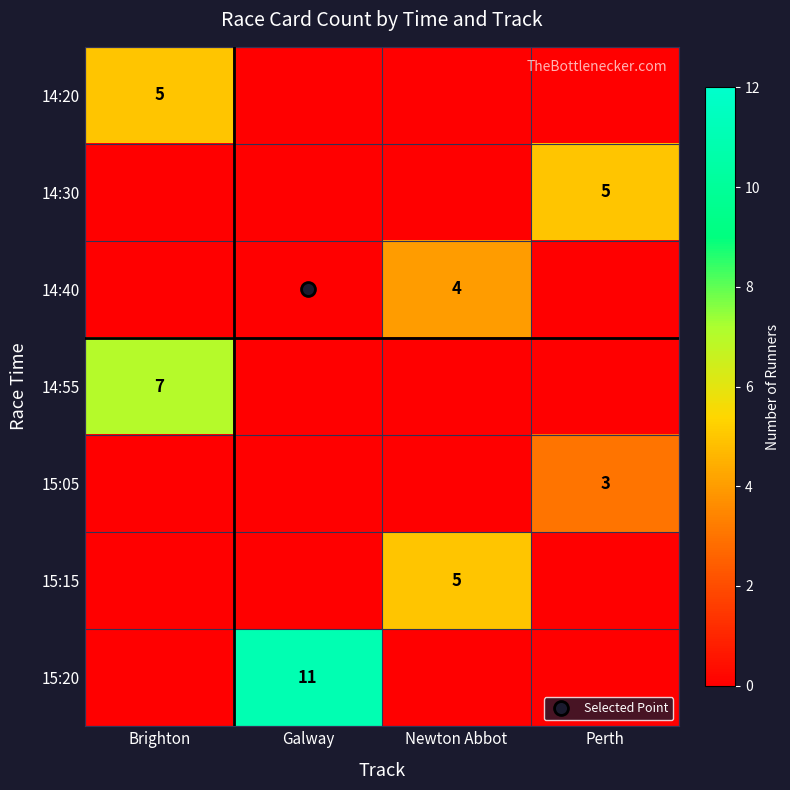

Rank the series at Brighton from lowest to highest value.

14:30, 14:40, 15:05, 15:15, 15:20, 14:20, 14:55